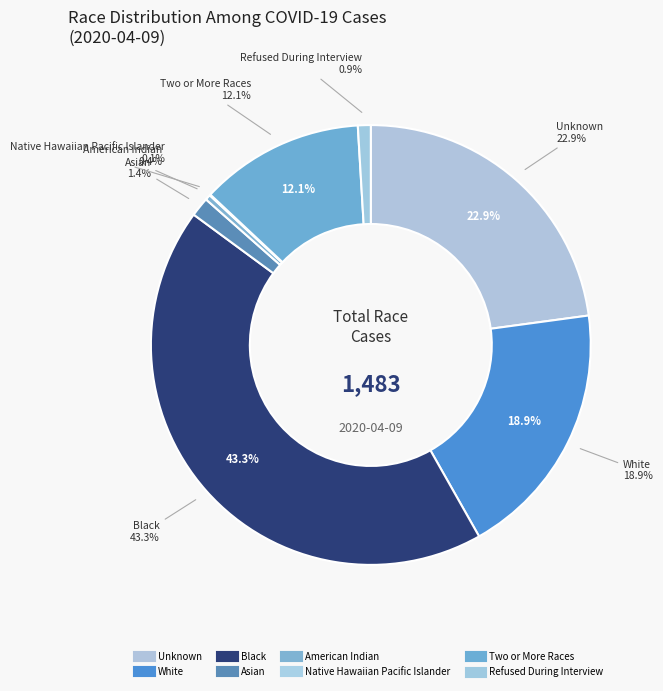

To the nearest percent, what percentage of the pie is Two or More Races?

12%